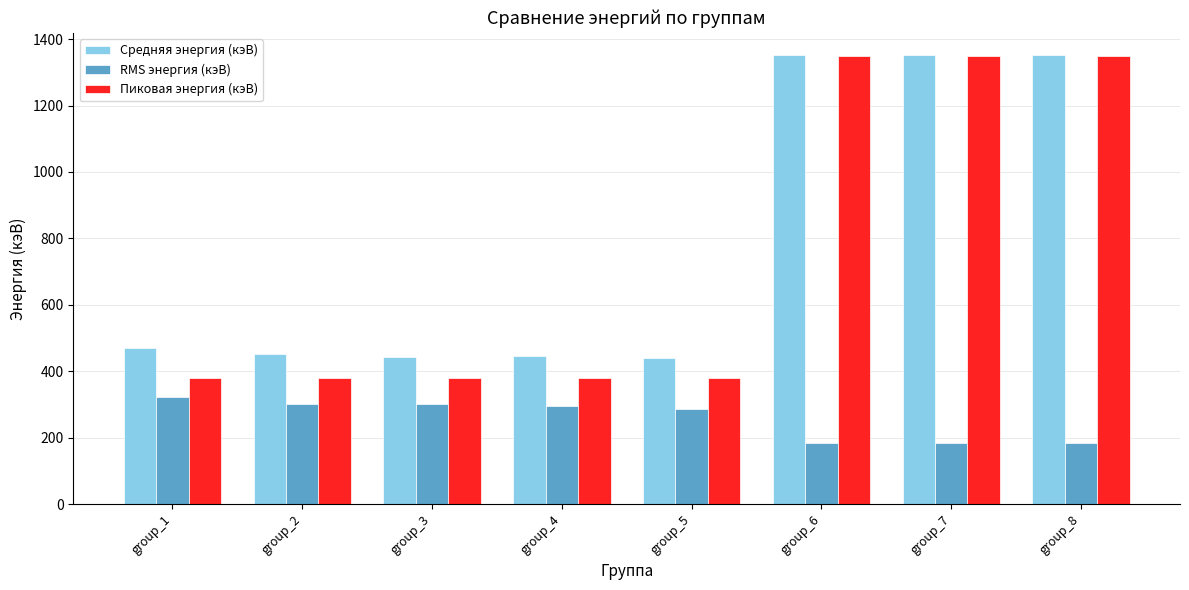

The value of RMS энергия (кэВ) at group_7 is 116.6. True or false?

False